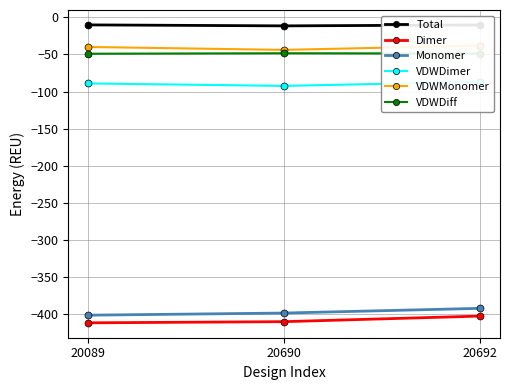

Is it true that Total equals -7.1 at 20089?

False